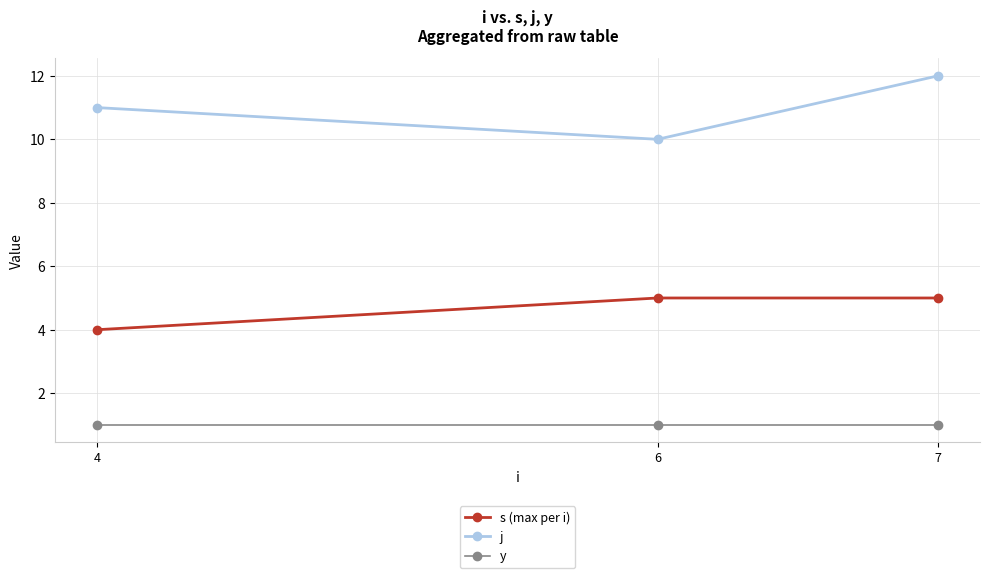

Reading left to right, transcribe all the data shown in this chart.

s (max per i): 4	5	5
j: 11	10	12
y: 1	1	1